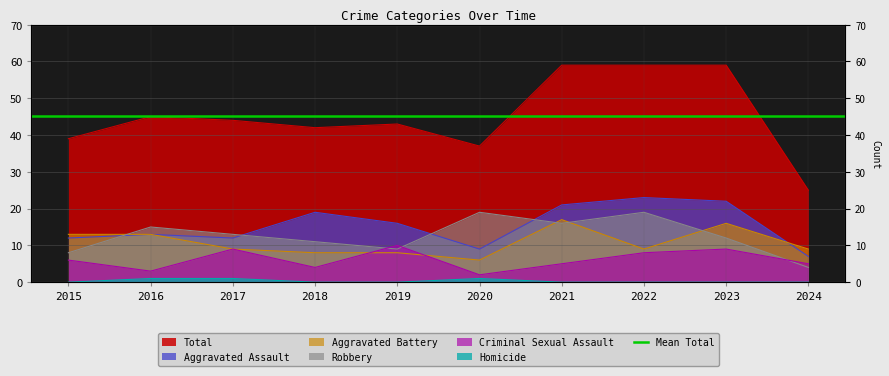

Which series has the largest total across all categories?

Total